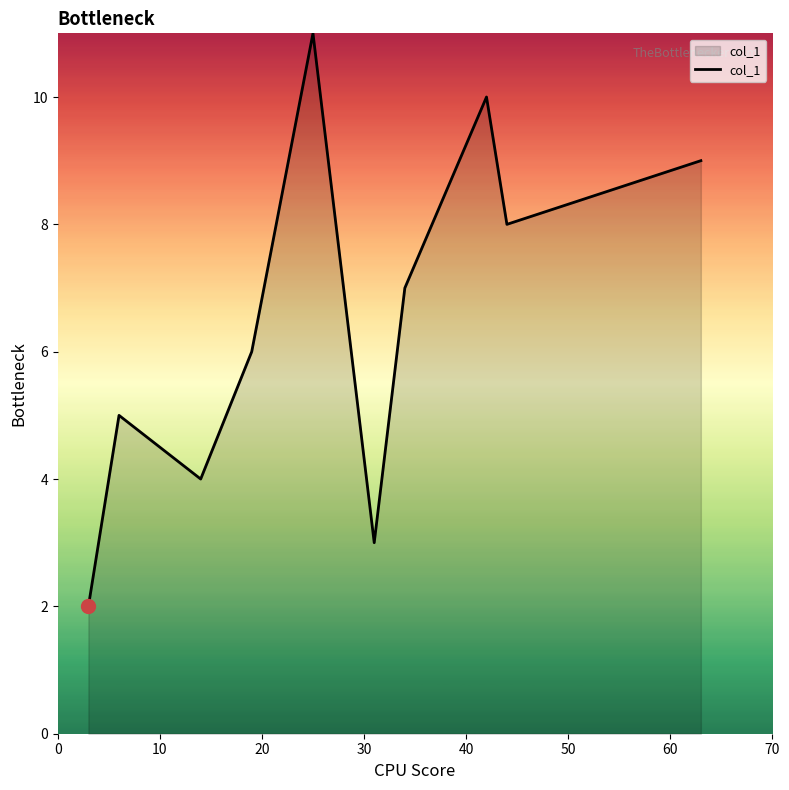

How many lines are shown in the chart?

1